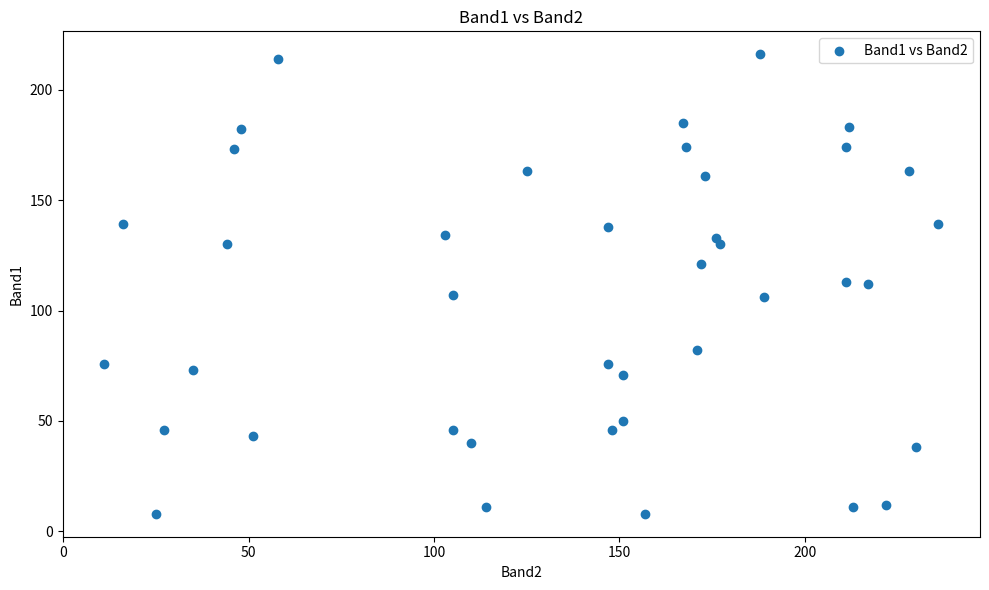

What is the range of Y values (max minus min)?

208